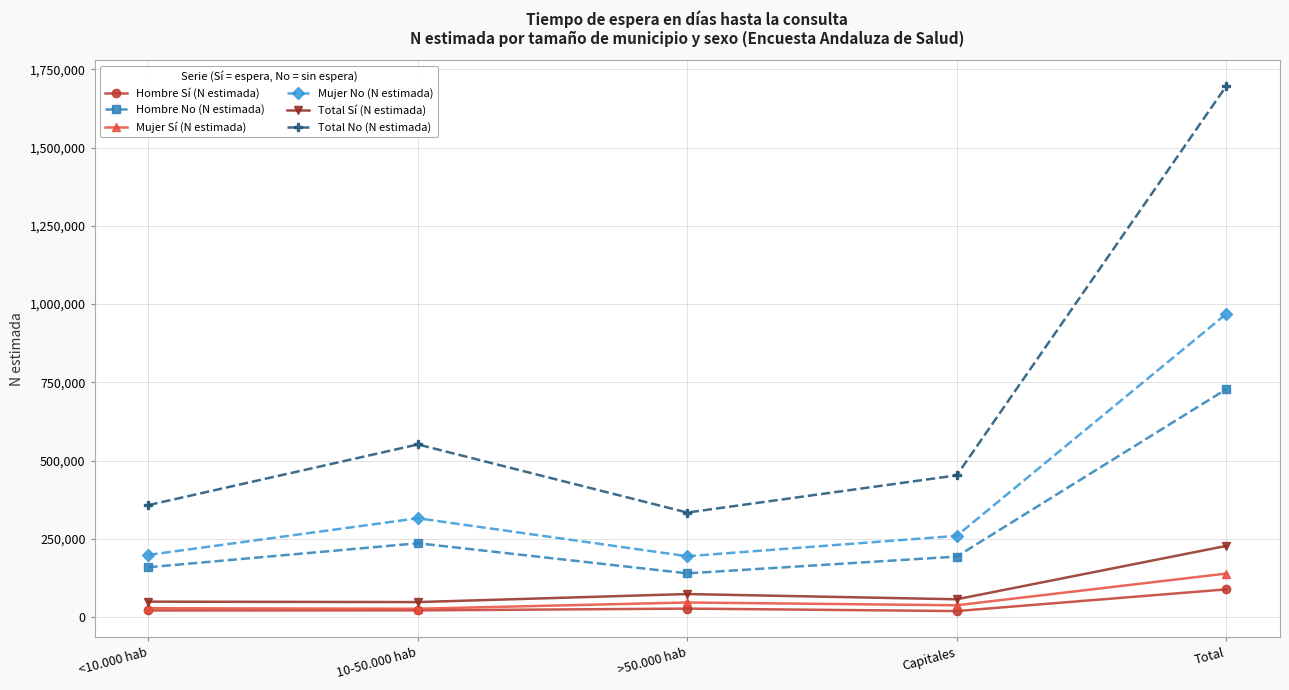

Which series has the widest spread of values?

Total No (N estimada)